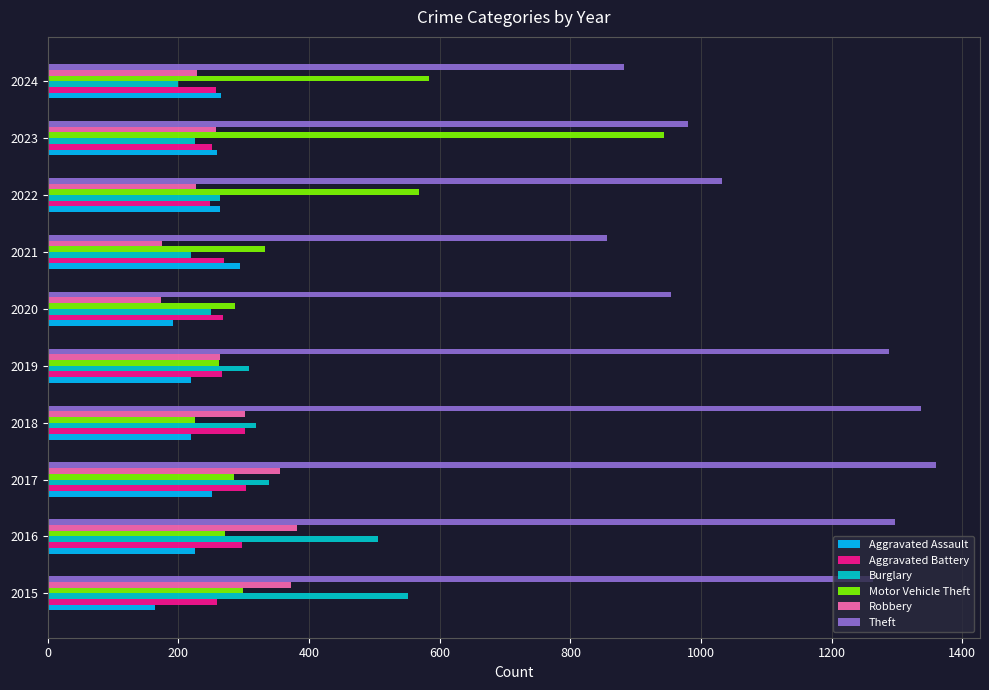

What is the minimum value shown in the chart?

164